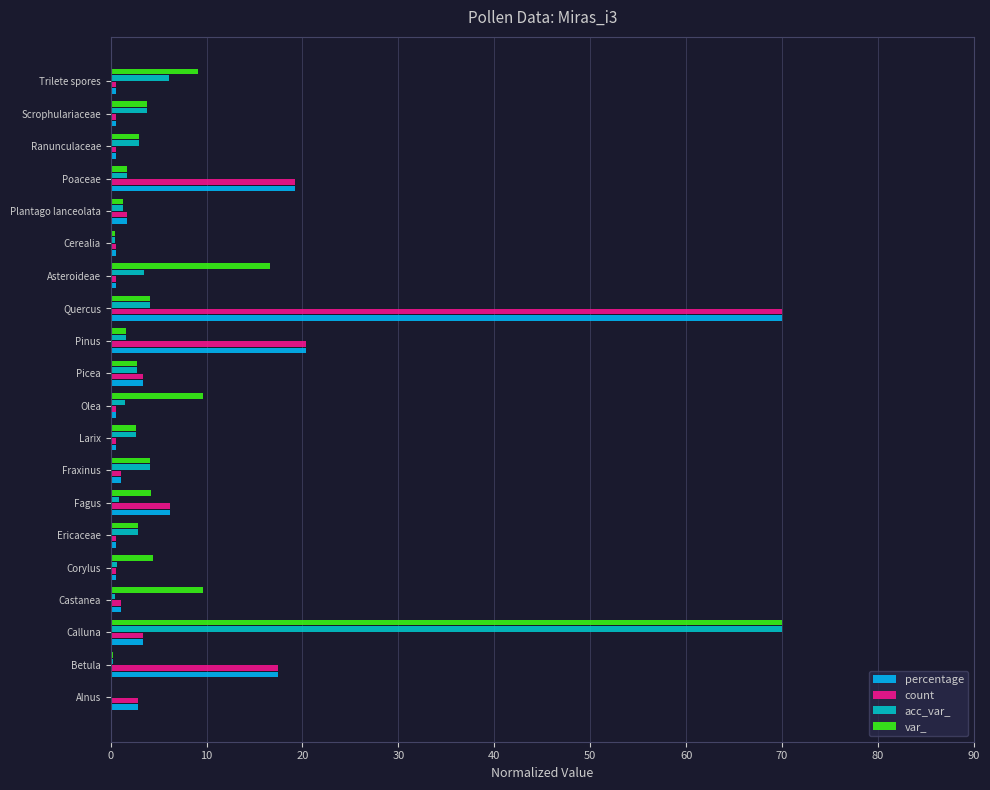

Is the value of percentage at Betula greater than the value of acc_var_ at Poaceae?

Yes